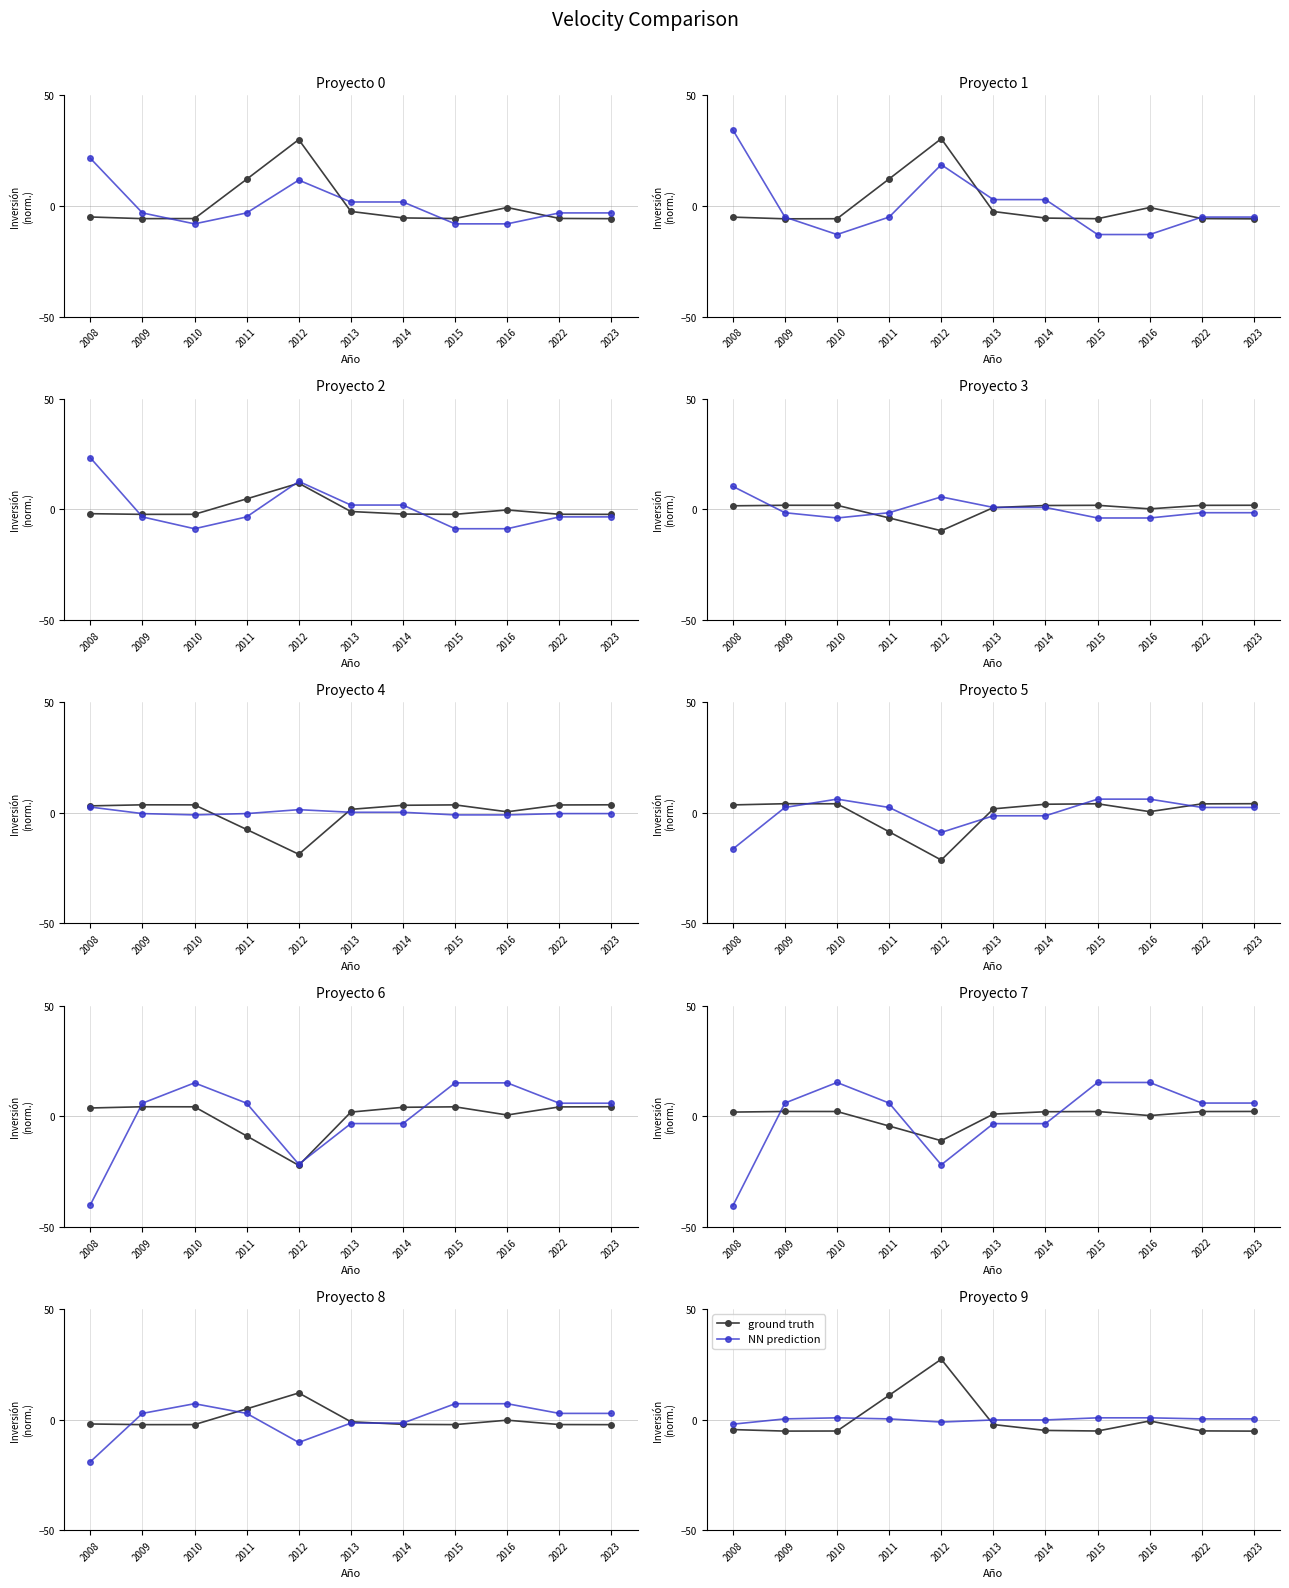

Where does the ground truth series first go above -4?

2011